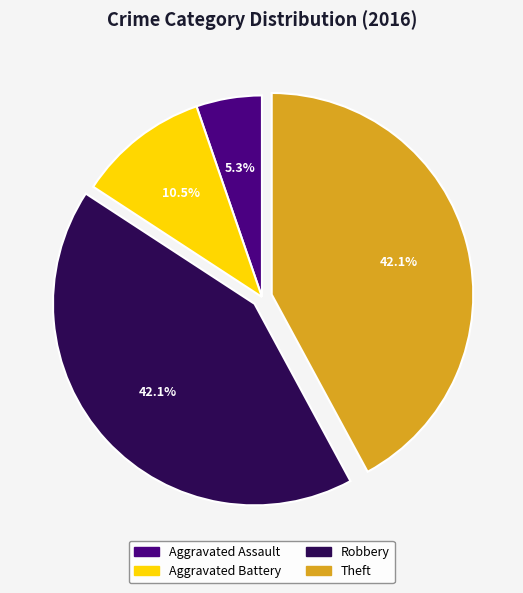

What is the smallest slice in the pie chart?

Aggravated Assault